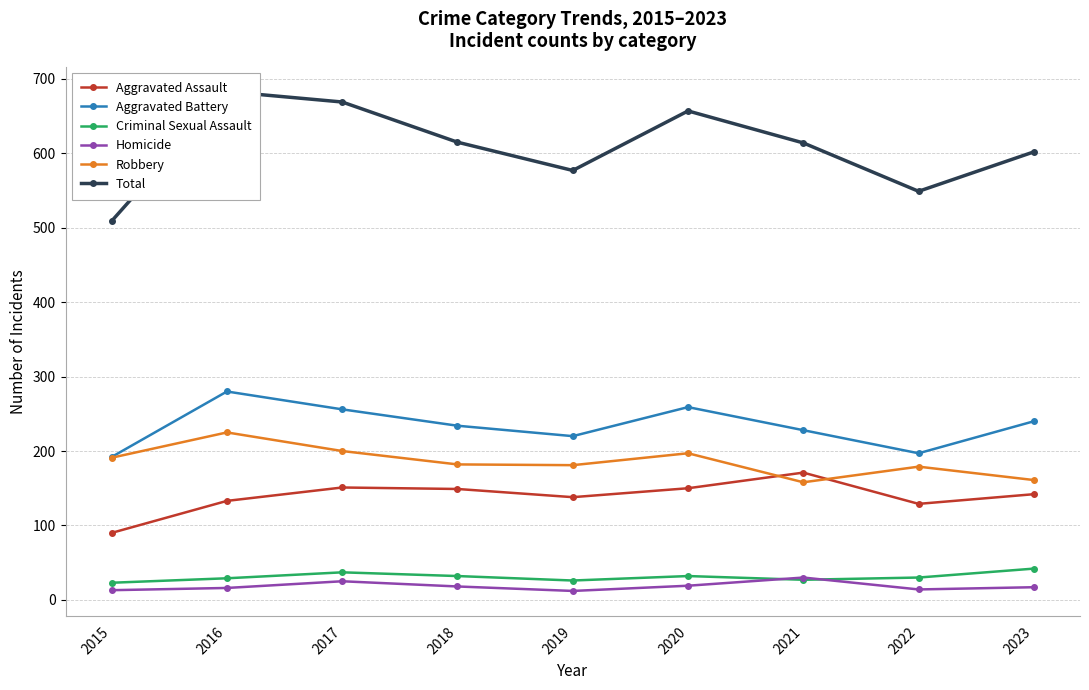

At which label does Aggravated Battery reach its minimum?

2015